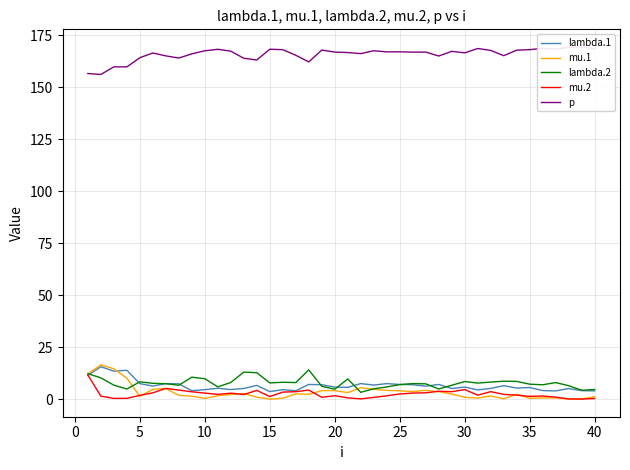

Reading left to right, what are all the values shown in this chart?

lambda.1: 11.5	15.6	13.5	13.9	7.5	6.3	7.5	7.4	4.1	4.6	5.2	4.6	5.1	6.6	3.6	4.6	4.0	7.1	6.9	5.8	5.7	7.5	6.8	7.5	7.1	7.0	6.2	7.1	5.1	5.8	4.4	5.2	6.5	5.3	5.6	4.1	4.0	5.1	4.1	4.0
mu.1: 12.2	16.5	14.6	10.1	1.4	4.7	5.1	1.8	1.4	0.4	1.6	2.2	2.7	1.0	0.0	0.4	2.5	2.3	4.1	4.1	3.1	5.5	4.8	4.2	4.0	3.6	4.2	3.6	2.4	0.9	0.5	1.5	0.2	2.3	0.4	0.6	0.6	0.1	0.1	1.2
lambda.2: 12.2	10.3	6.7	4.9	8.3	7.6	7.4	6.7	10.6	9.8	5.9	8.0	13.0	12.7	7.8	8.1	8.0	14.1	6.2	4.8	9.7	3.3	5.0	5.9	7.0	7.5	7.4	4.9	6.7	8.5	7.7	8.2	8.6	8.5	7.2	6.9	8.0	6.5	4.3	4.6
mu.2: 11.6	1.4	0.4	0.4	1.8	3.0	5.2	4.4	3.5	2.9	2.3	2.9	2.2	4.2	1.2	3.4	3.6	4.4	0.9	1.6	0.6	0.1	0.8	1.6	2.5	2.9	3.0	3.8	3.6	4.6	1.9	3.6	2.3	1.9	1.3	1.5	1.0	0.1	0.0	0.3
p: 156.6	156.1	159.8	159.8	164.2	166.5	165.1	164.0	166.1	167.5	168.2	167.3	163.9	163.1	168.3	168.0	165.4	162.2	167.9	166.9	166.7	166.2	167.5	167.0	167.0	166.9	166.9	165.0	167.3	166.5	168.6	167.7	165.2	167.8	168.1	168.7	168.3	169.2	169.4	168.5